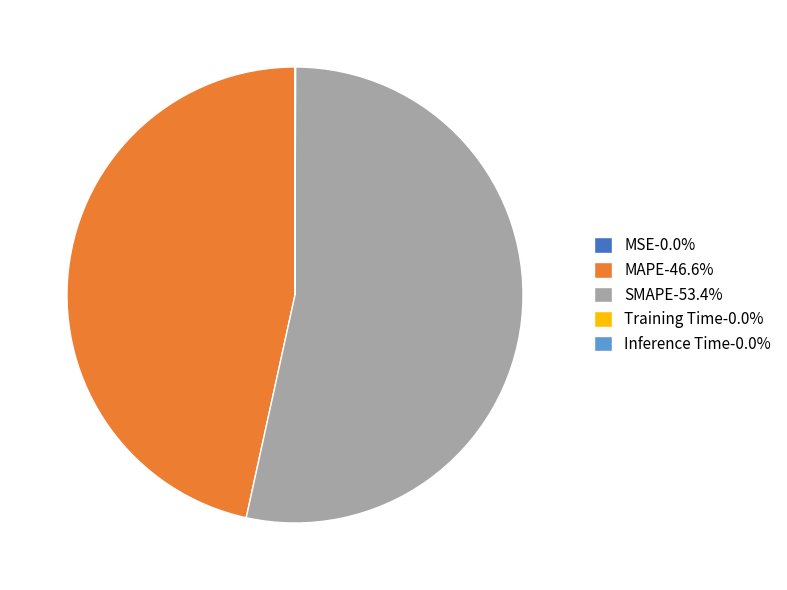

Does any single category account for the majority?

Yes